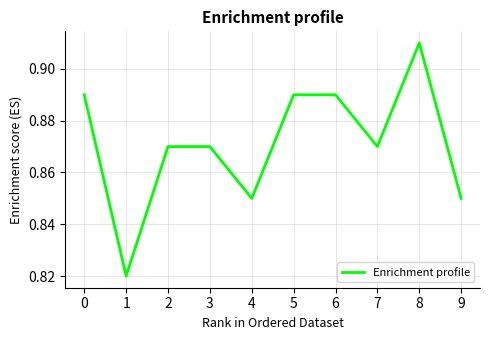

Which category has the highest value across all series?

8